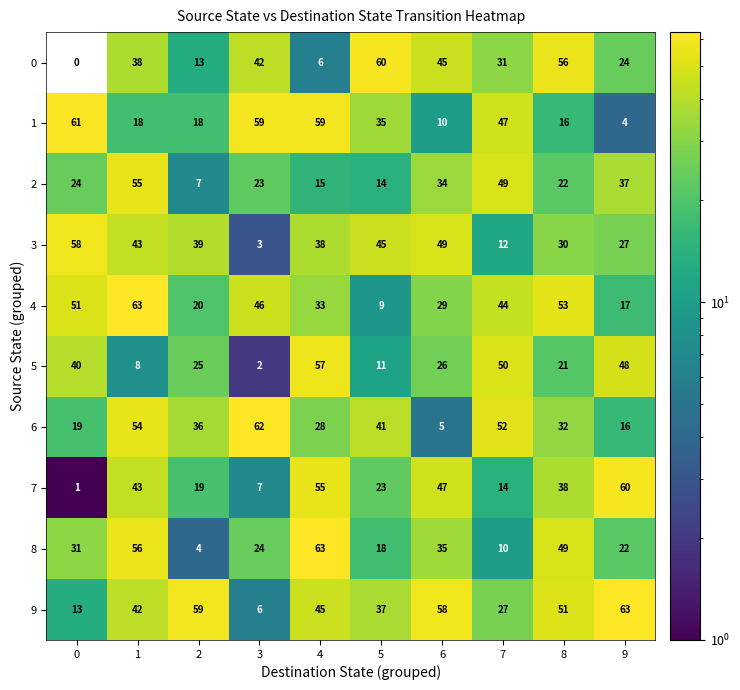

Is it true that 3 equals 71 at 5?

False